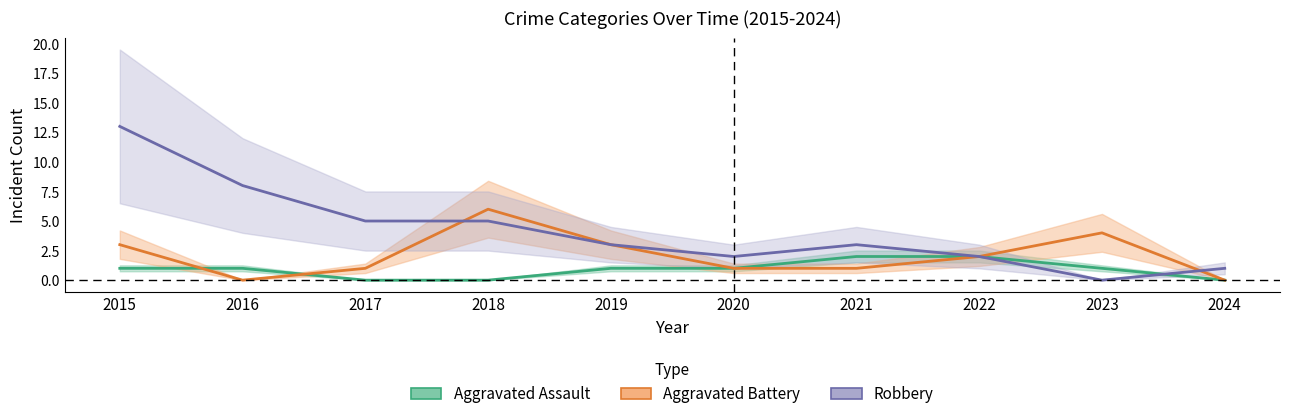

Does the chart display data point markers on the line(s)?

No